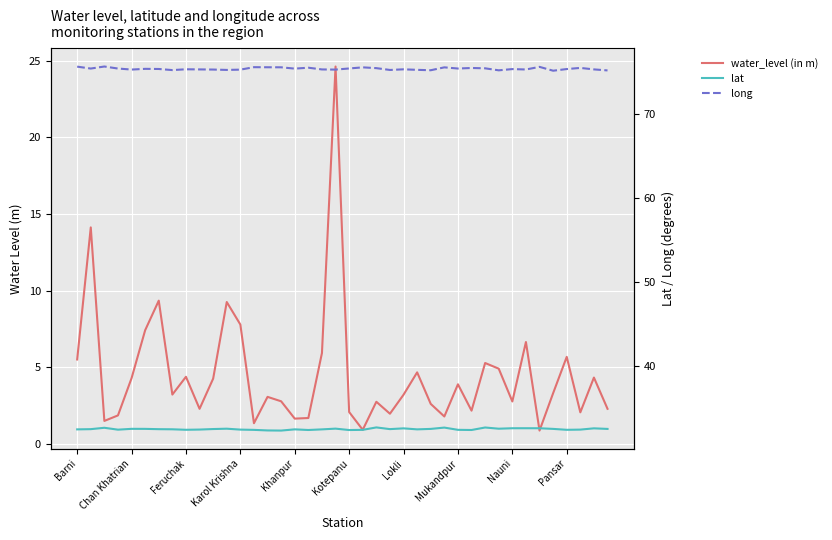

What is the highest value of the long series?

75.6